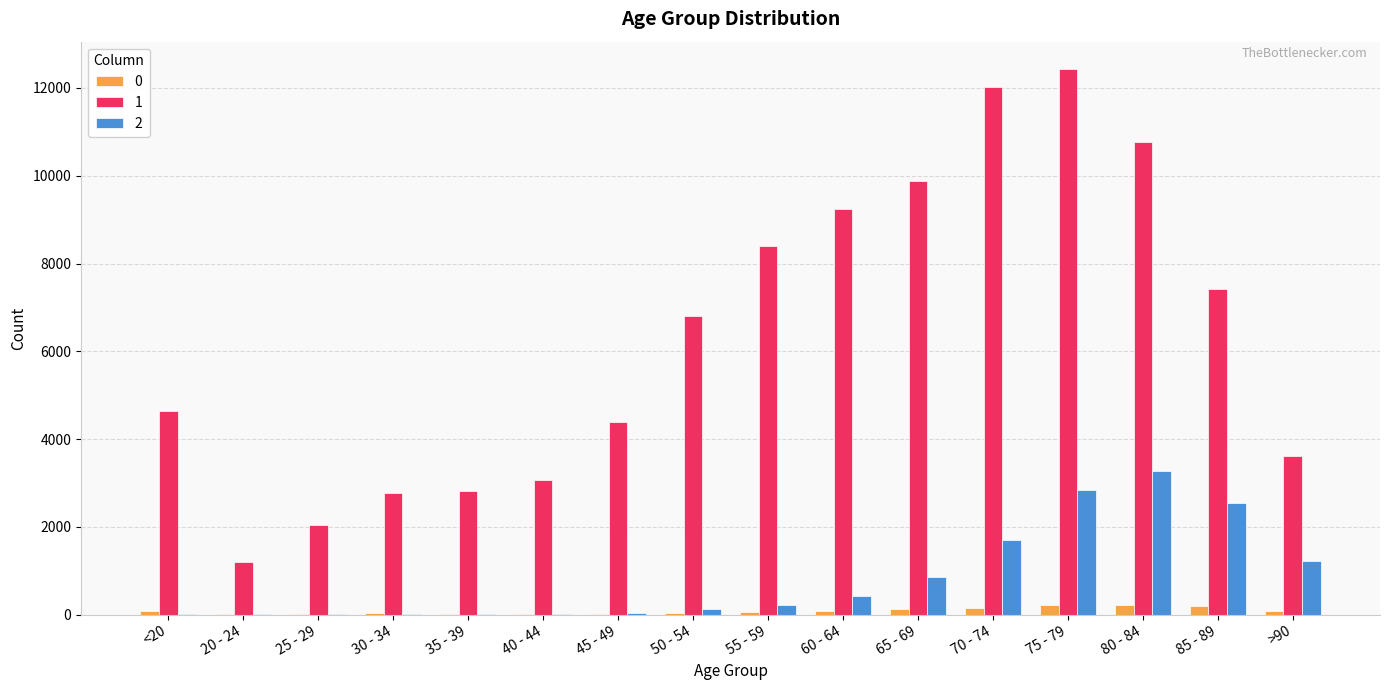

Which series has the largest total across all categories?

1